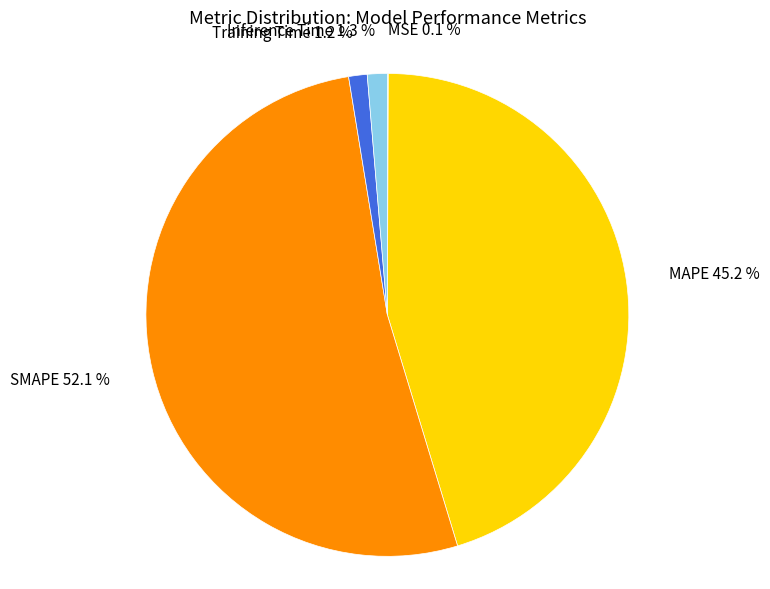

Combined, do MAPE and Inference Time account for over 50%?

No